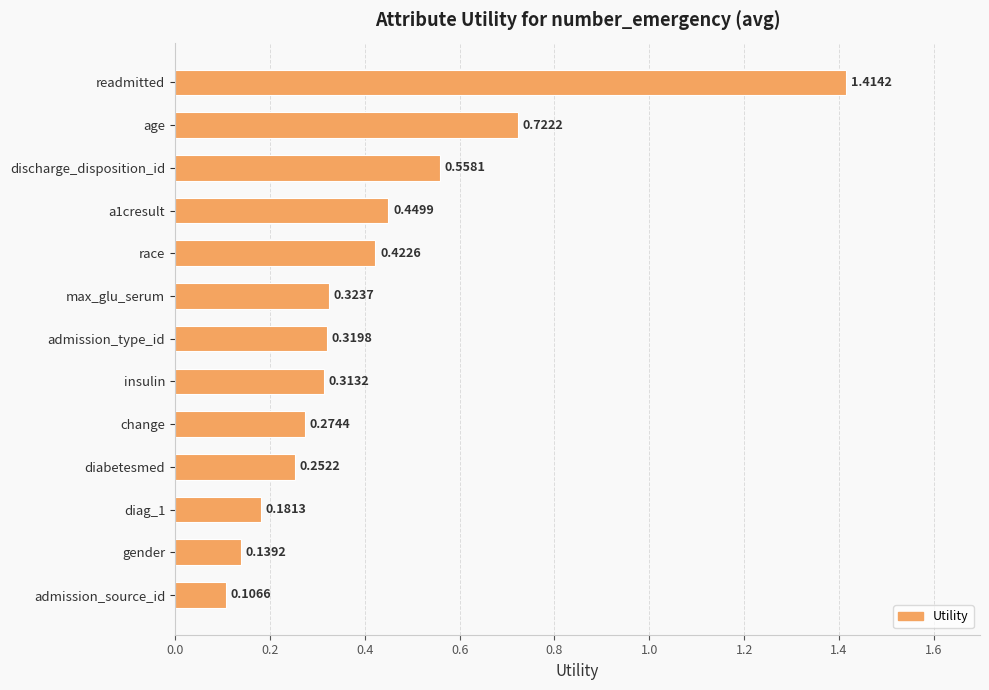

Which label corresponds to the smallest value in the chart?

admission_source_id